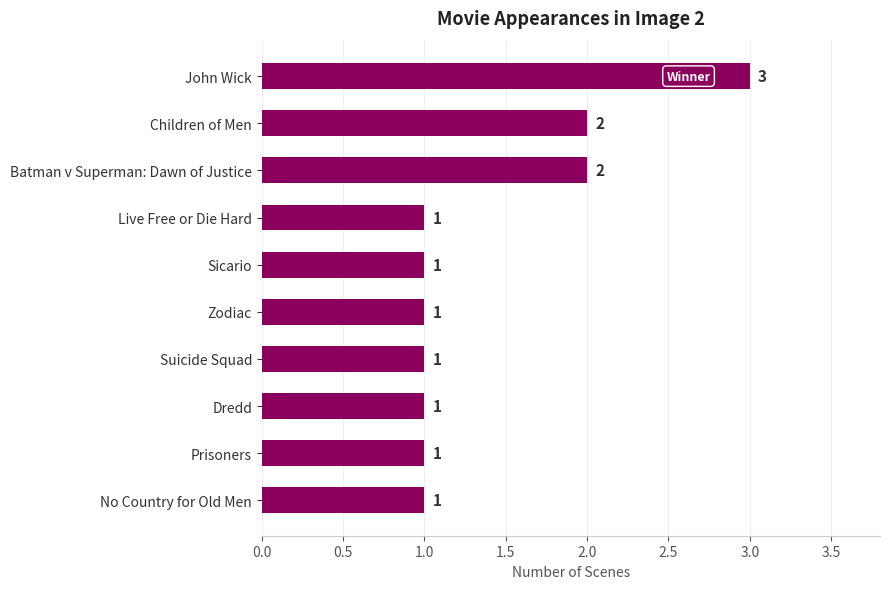

What is the ratio of the value at Children of Men to the value at Zodiac?

2.0